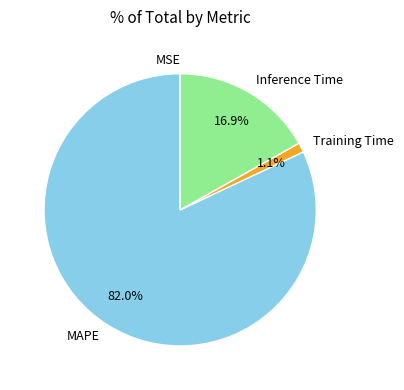

Between Inference Time and Training Time, which is larger?

Inference Time